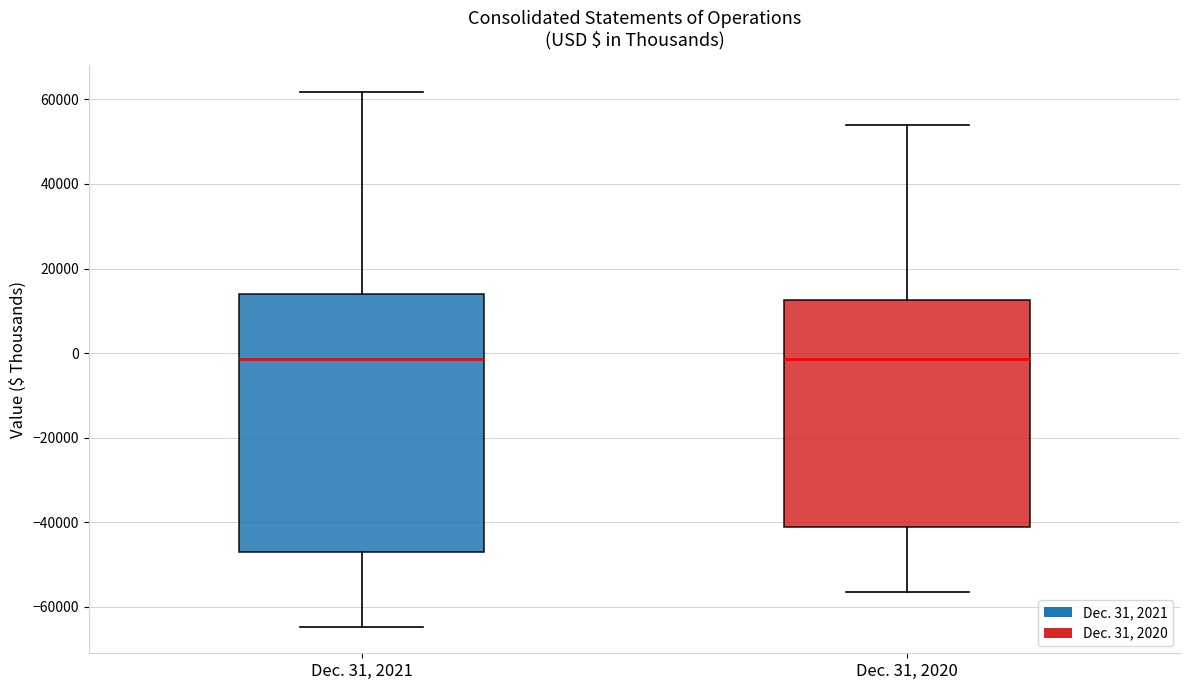

Reading left to right, read every box against the y-axis: the position of its median line, the range the box covers, and the ends of its whiskers. The values are not printed on the chart, so give them approximately, as read against the axis.

Dec. 31, 2021: median -2000, box -48000 to 14000, whiskers -64000 to 62000
Dec. 31, 2020: median -2000, box -42000 to 12000, whiskers -56000 to 54000